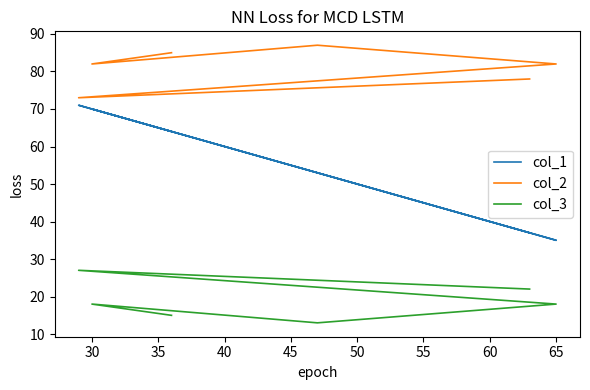

Where is the first local maximum for col_1?

30